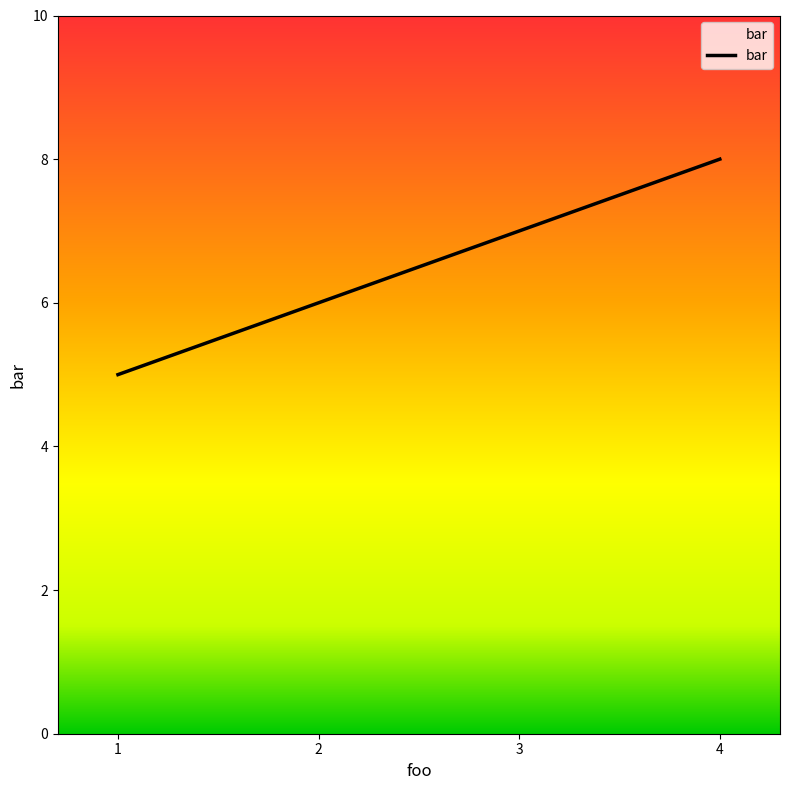

Reading right to left, transcribe all the data shown in this chart.

4=8	3=7	2=6	1=5